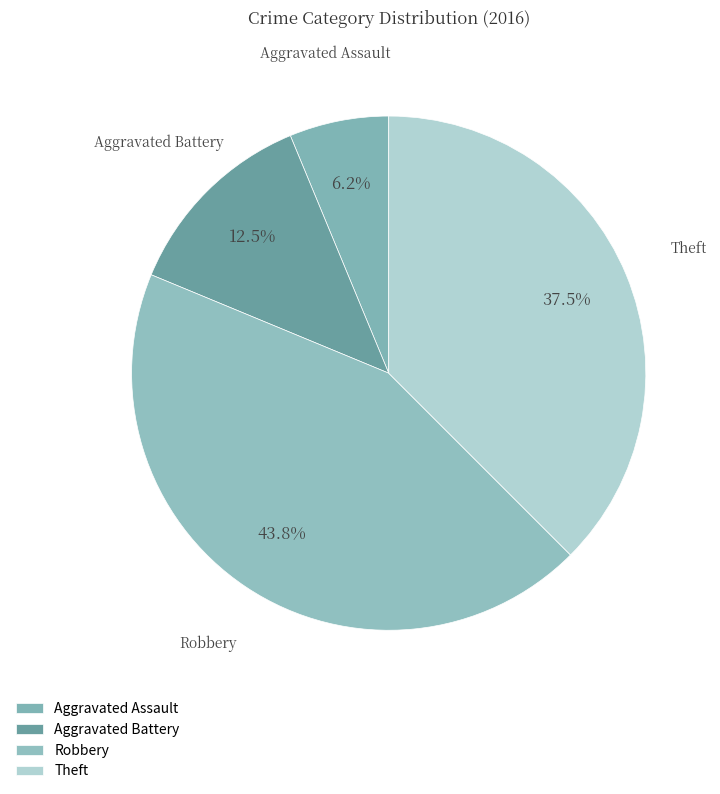

Between Aggravated Battery and Robbery, which is larger?

Robbery